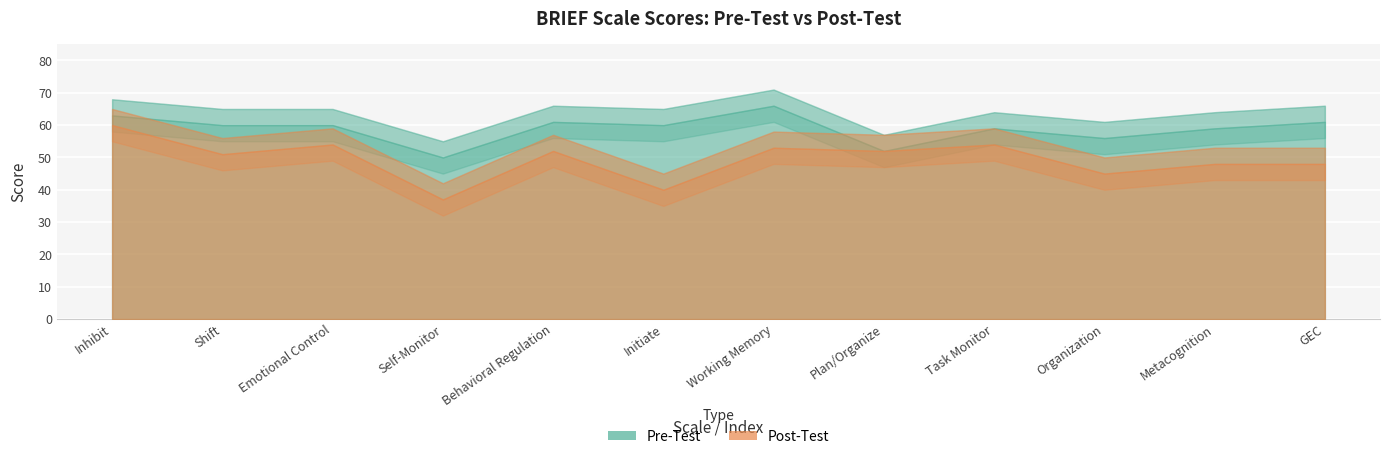

Reading left to right, list all the values displayed in this chart.

Pre-Test: 63	60	60	50	61	60	66	52	59	56	59	61
Post-Test: 60	51	54	37	52	40	53	52	54	45	48	48